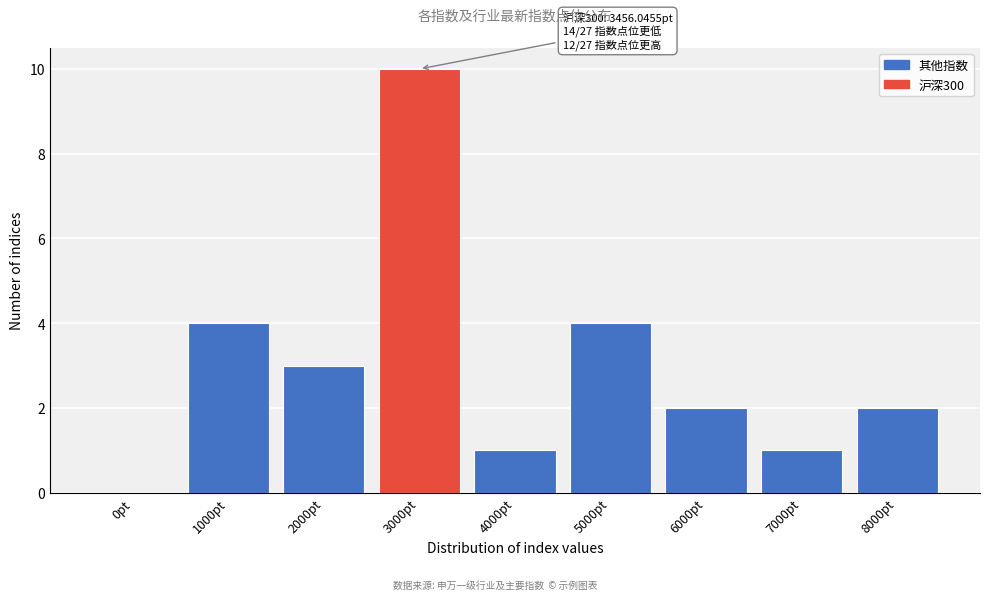

Reading left to right, extract all data points from this chart.

0pt=0	1000pt=4	2000pt=3	3000pt=10	4000pt=1	5000pt=4	6000pt=2	7000pt=1	8000pt=2